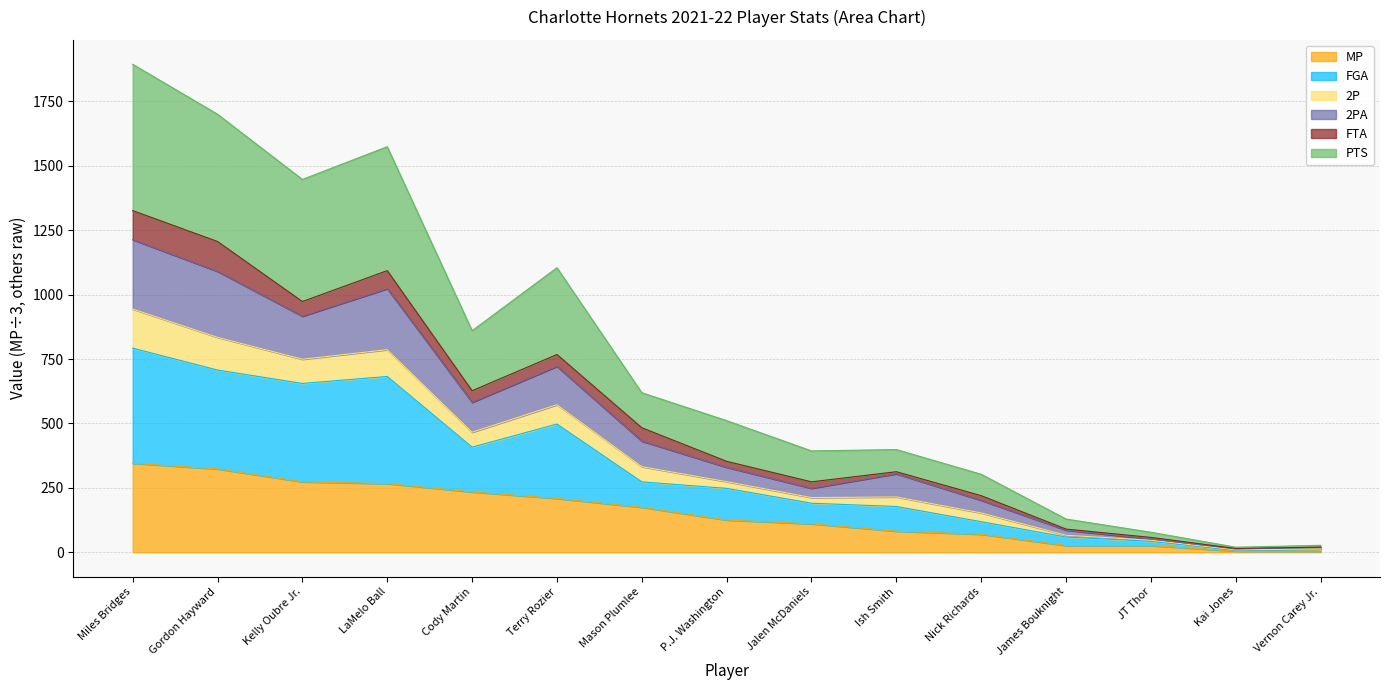

Does the chart display data point markers on the line(s)?

No